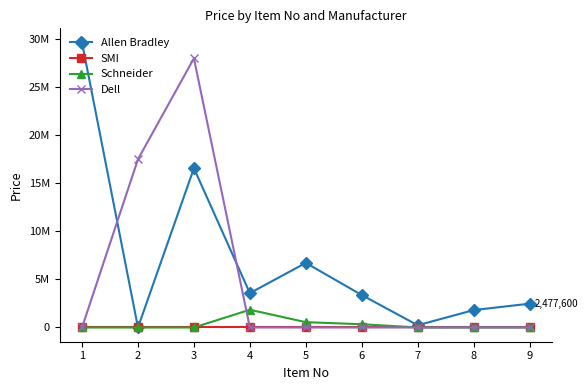

What are all the series names shown in the legend?

Allen Bradley, SMI, Schneider, Dell